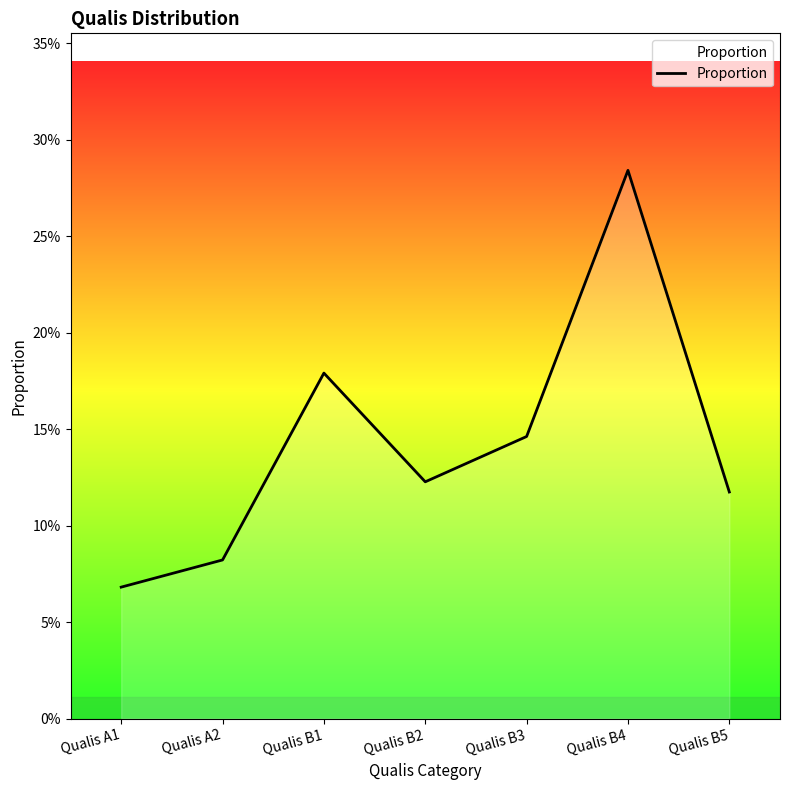

Is this an area chart (filled region under the line)?

Yes